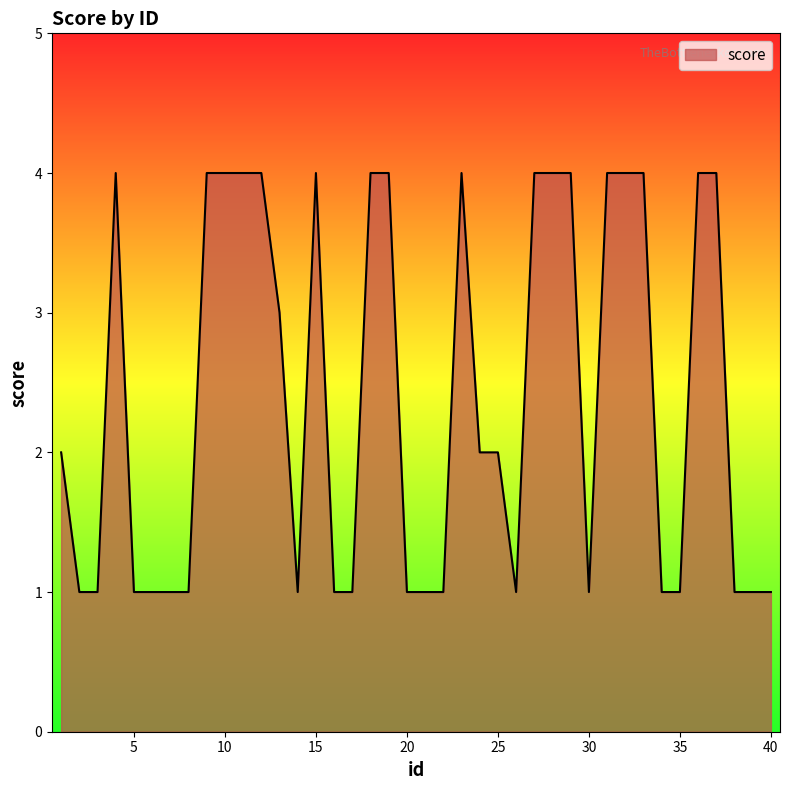

What is the smallest value displayed?

1